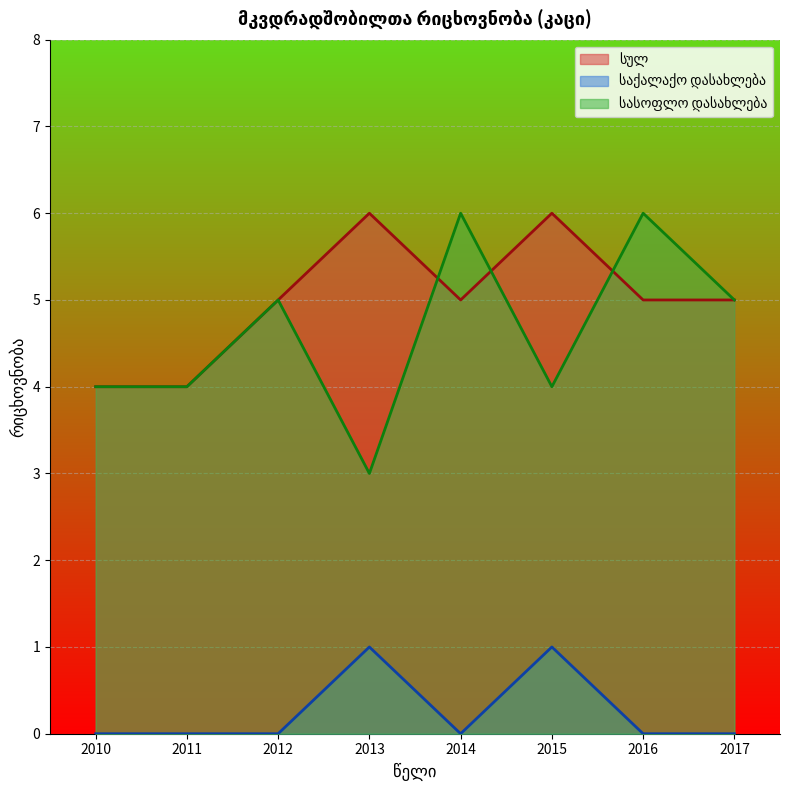

How many data points in საქალაქო დასახლება are above 0?

2